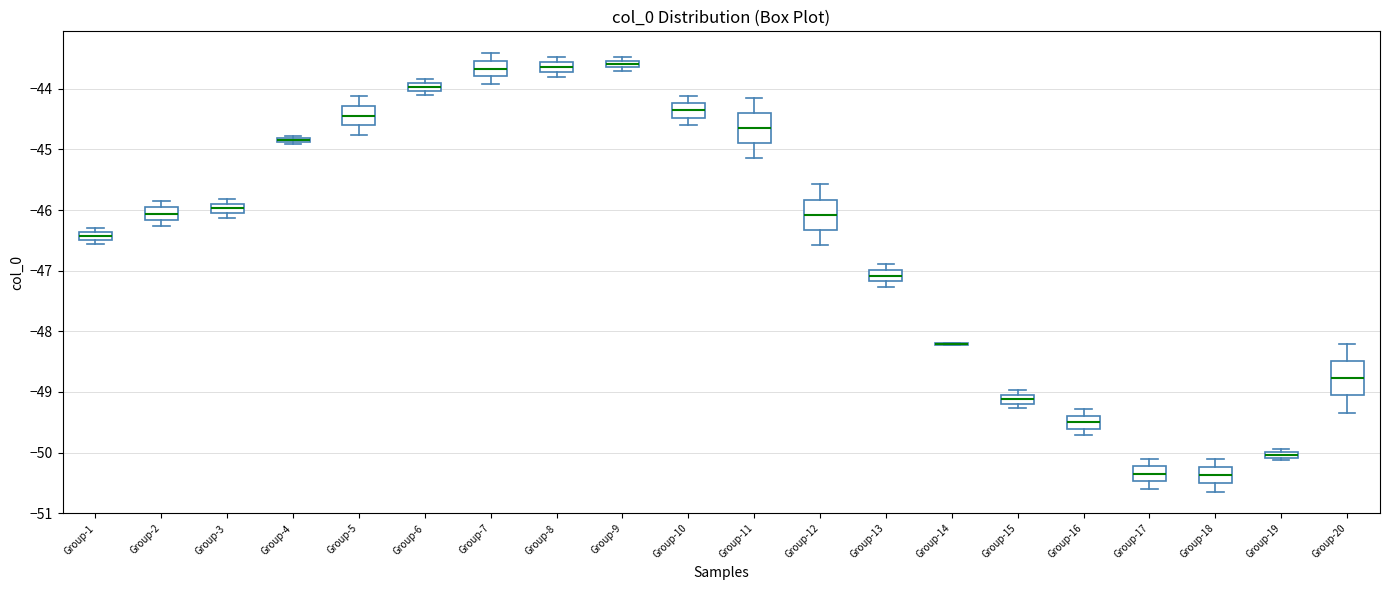

Where is the lower edge of the box for Group-1 on the y-axis? The values are not printed on the chart, so give them approximately, as read against the axis.

-46.5